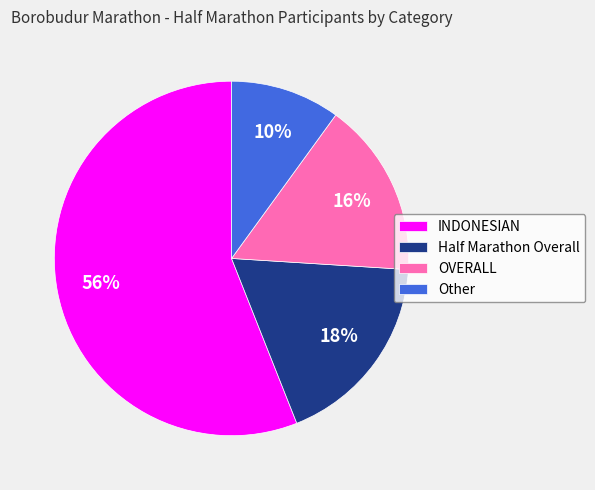

Does INDONESIAN represent more than half of the total?

Yes